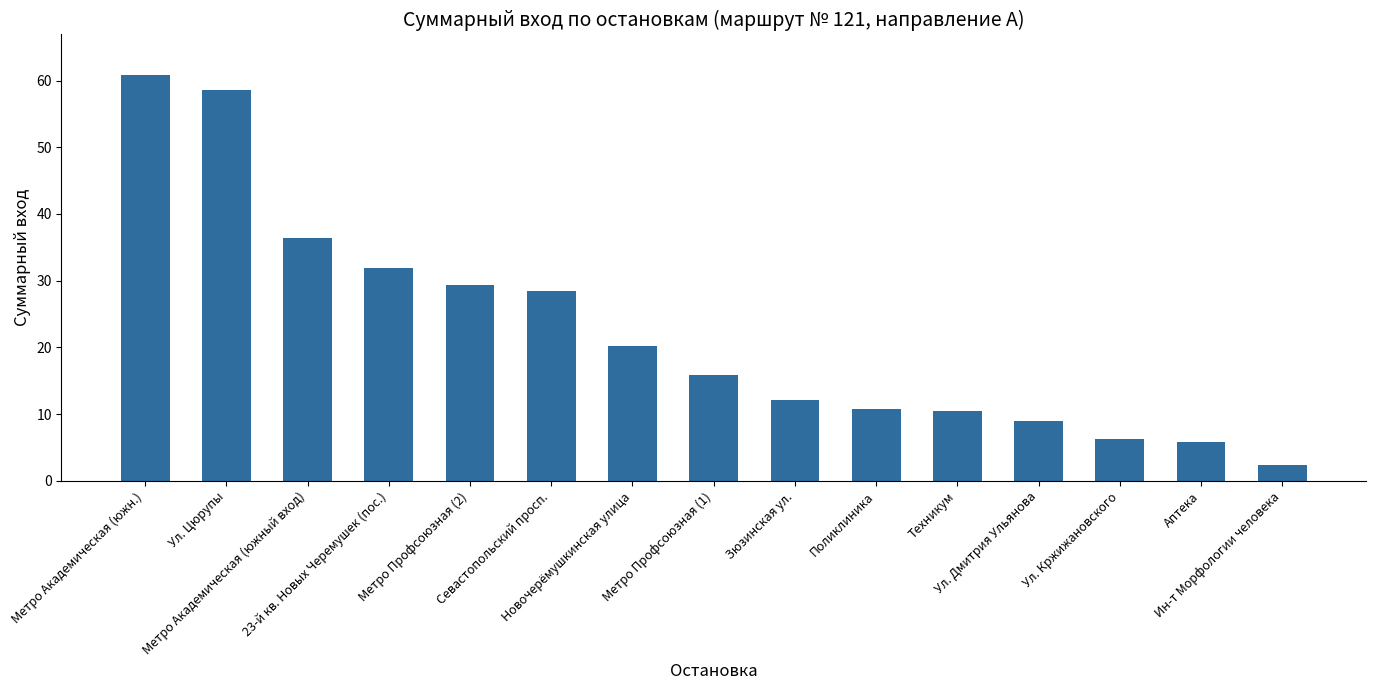

What is the maximum value shown in the chart?

60.8